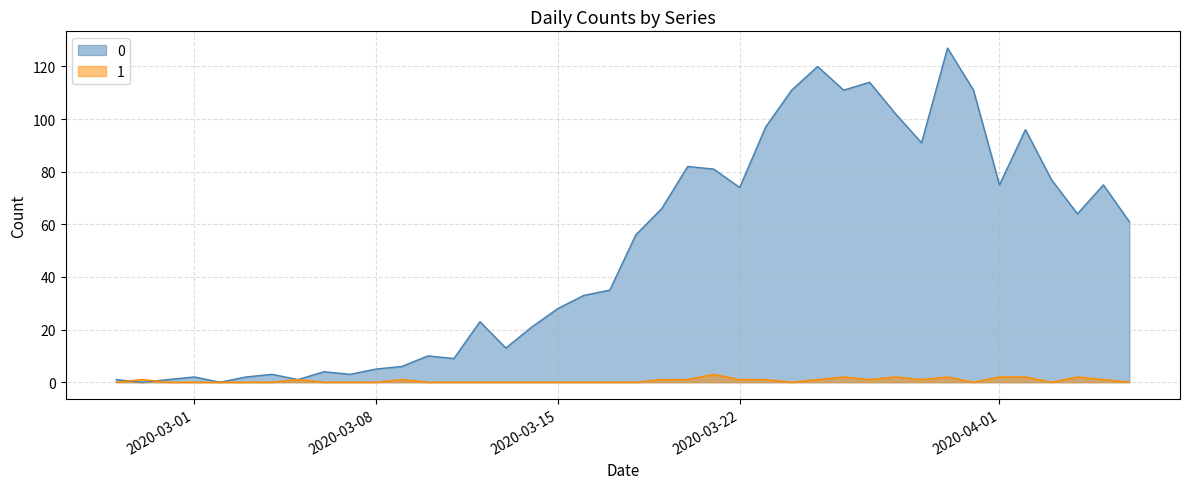

True or false: 0 has more than 1 interior local peaks.

True